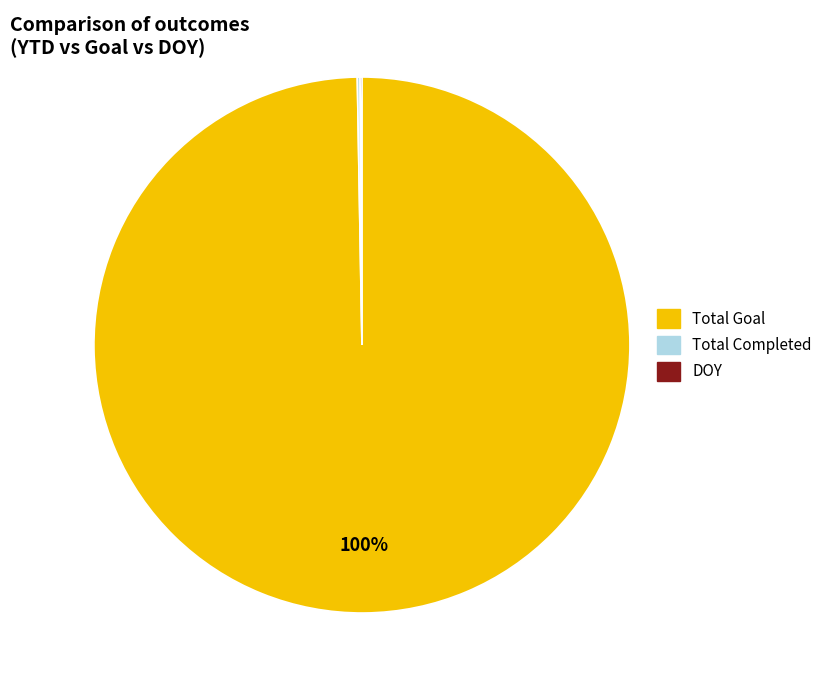

The Total Goal slice represents 94% of the pie. True or false?

False